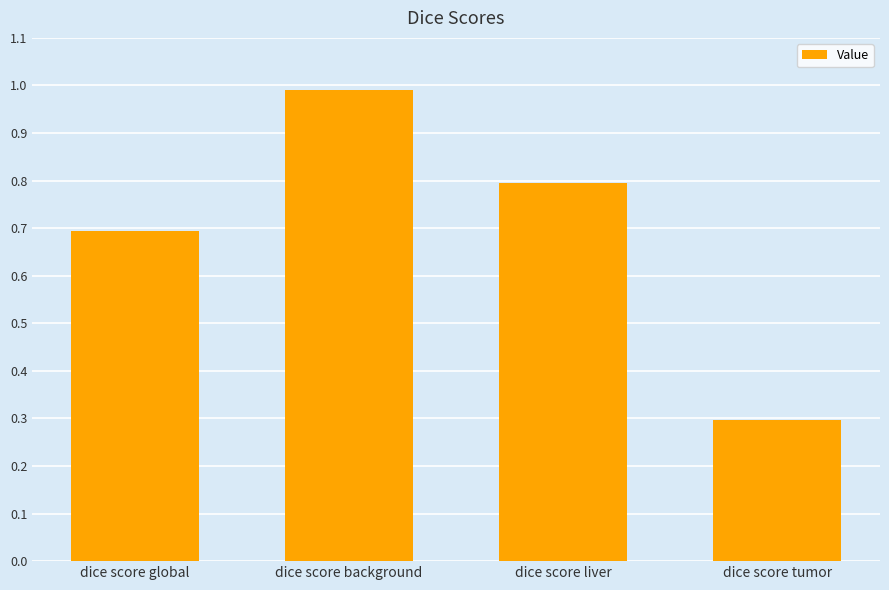

Reading left to right, what are all the values shown in this chart?

dice score global=0.7	dice score background=1.0	dice score liver=0.8	dice score tumor=0.3